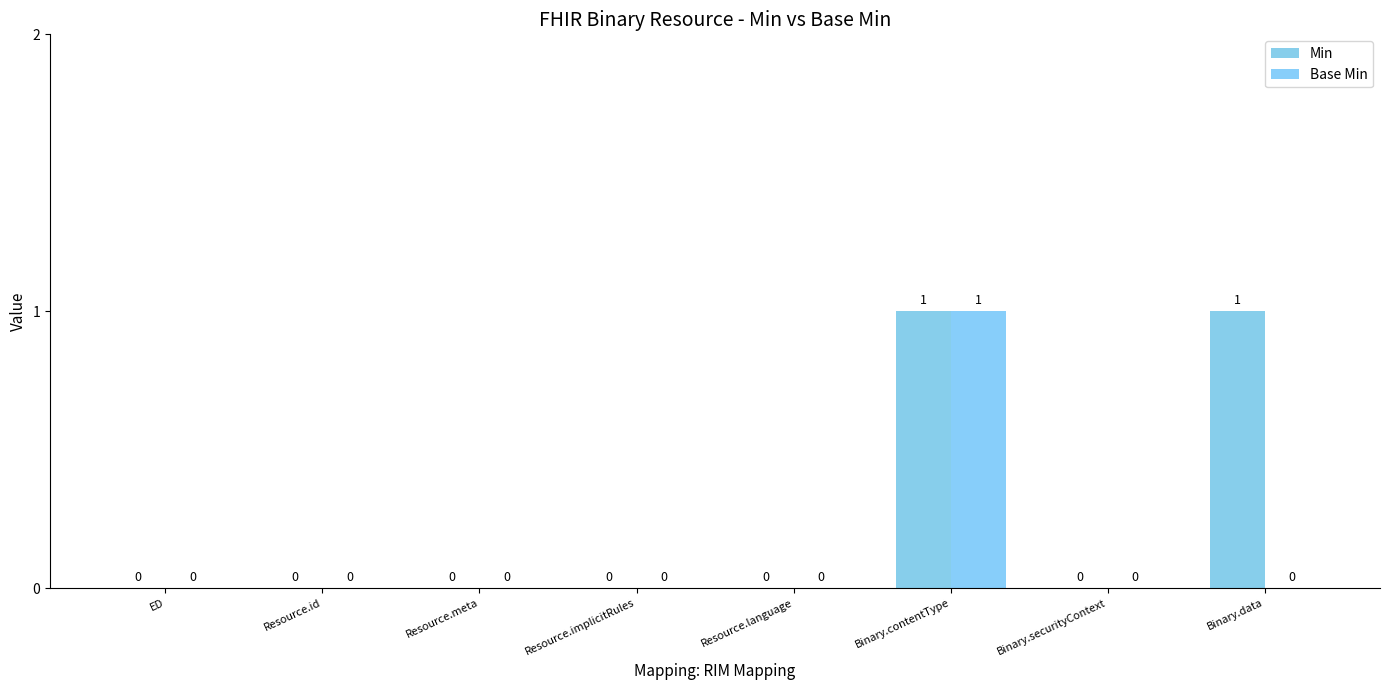

What is the total value across all series at Binary.data?

1